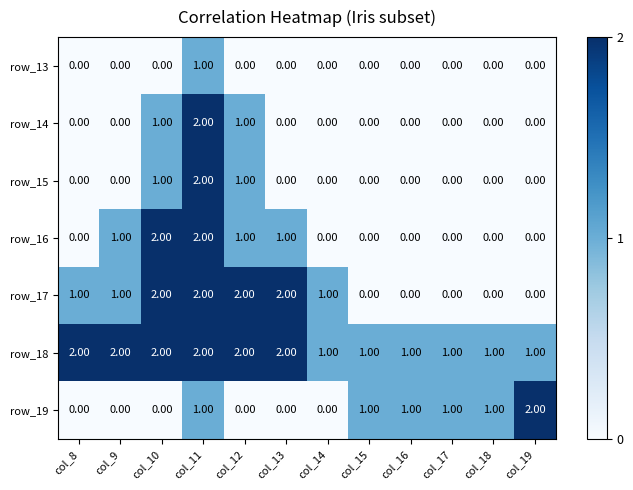

What is the sum of all row_17 values?

11